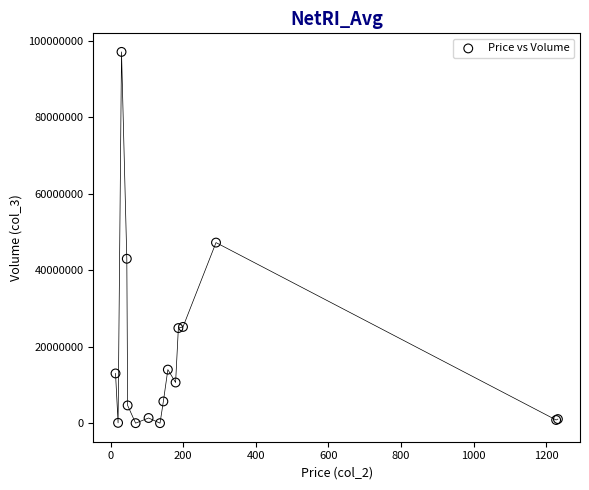

What Y value in the scatter plot is closest to 48574990?

47250452